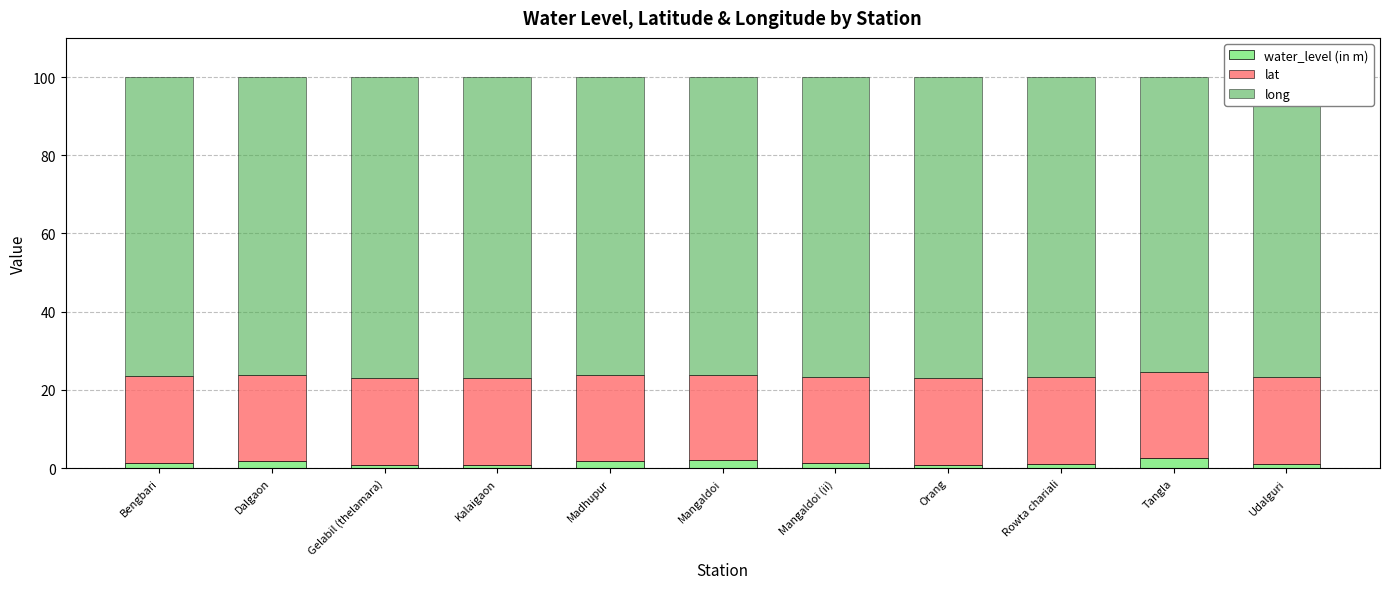

True or false: water_level (in m) has a value of 1.7 at Madhupur.

True